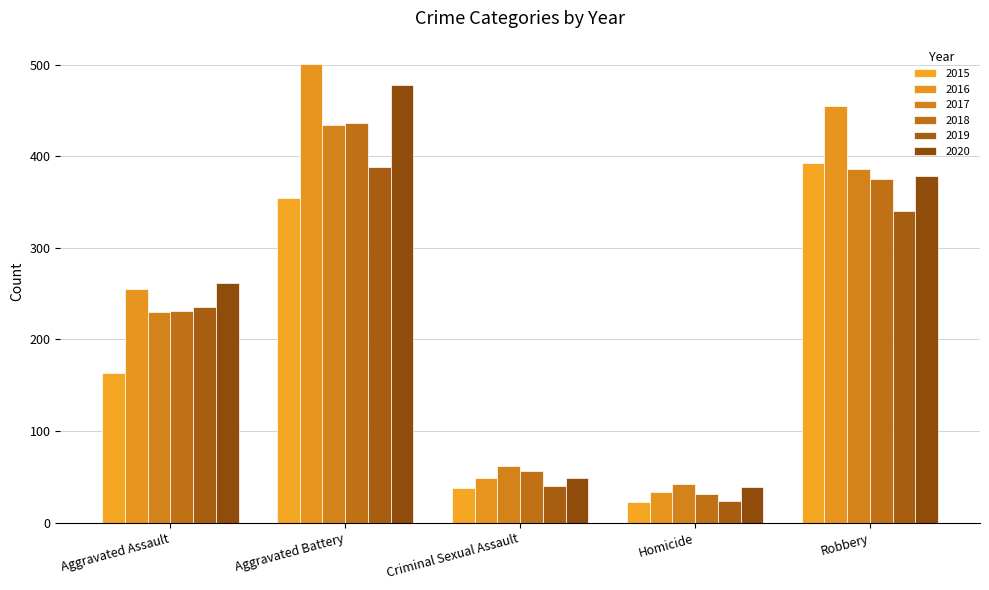

Which series changed the most between Aggravated Battery and Homicide?

2016